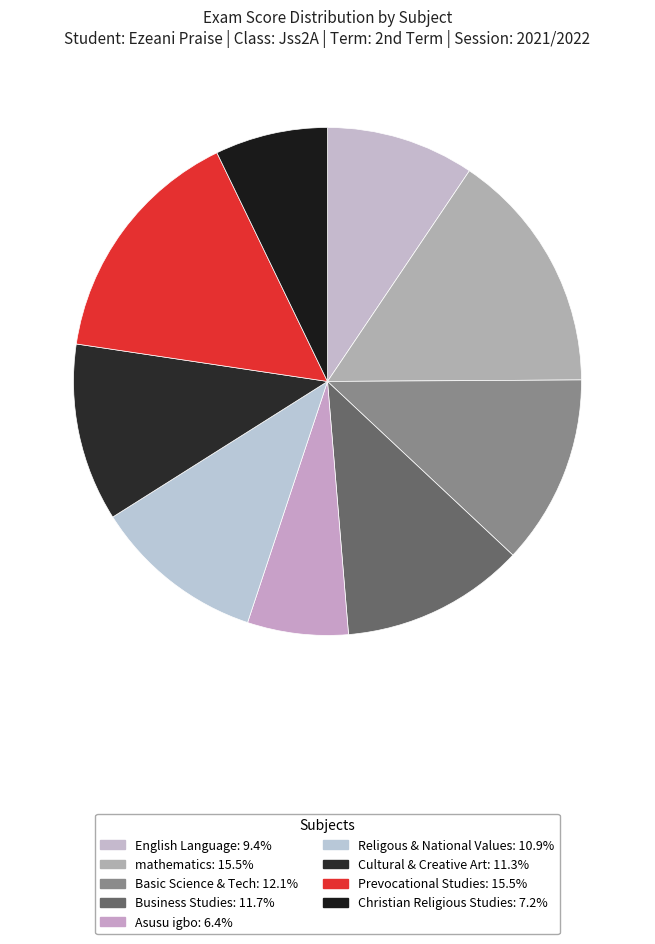

Is there any slice that represents more than half of the pie?

No